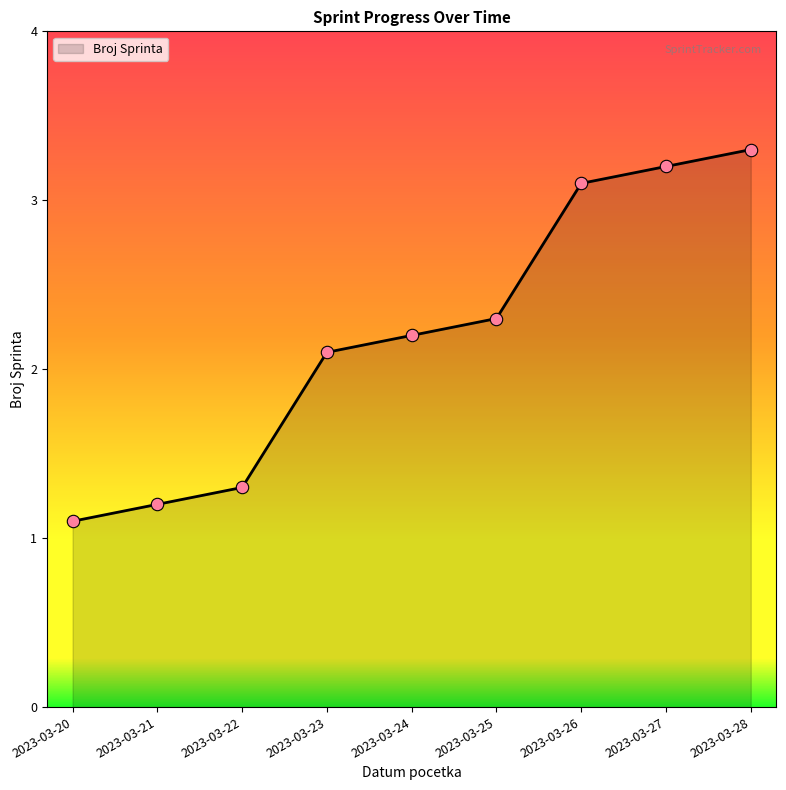

Between 2023-03-27 and 2023-03-21, which is larger?

2023-03-27